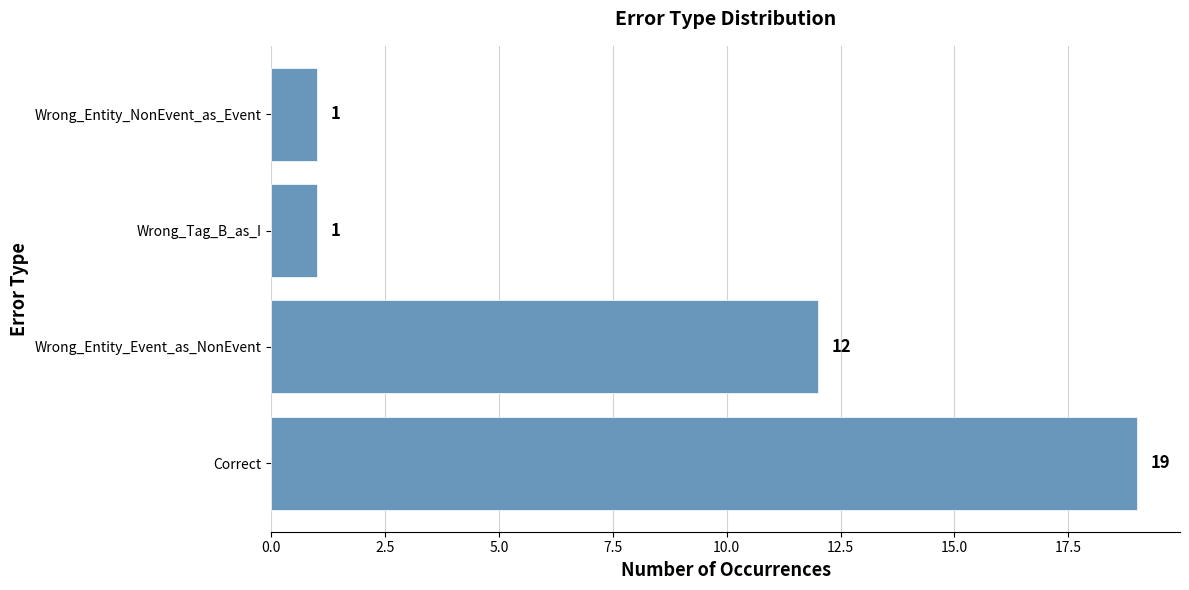

What is the maximum value shown in the chart?

19